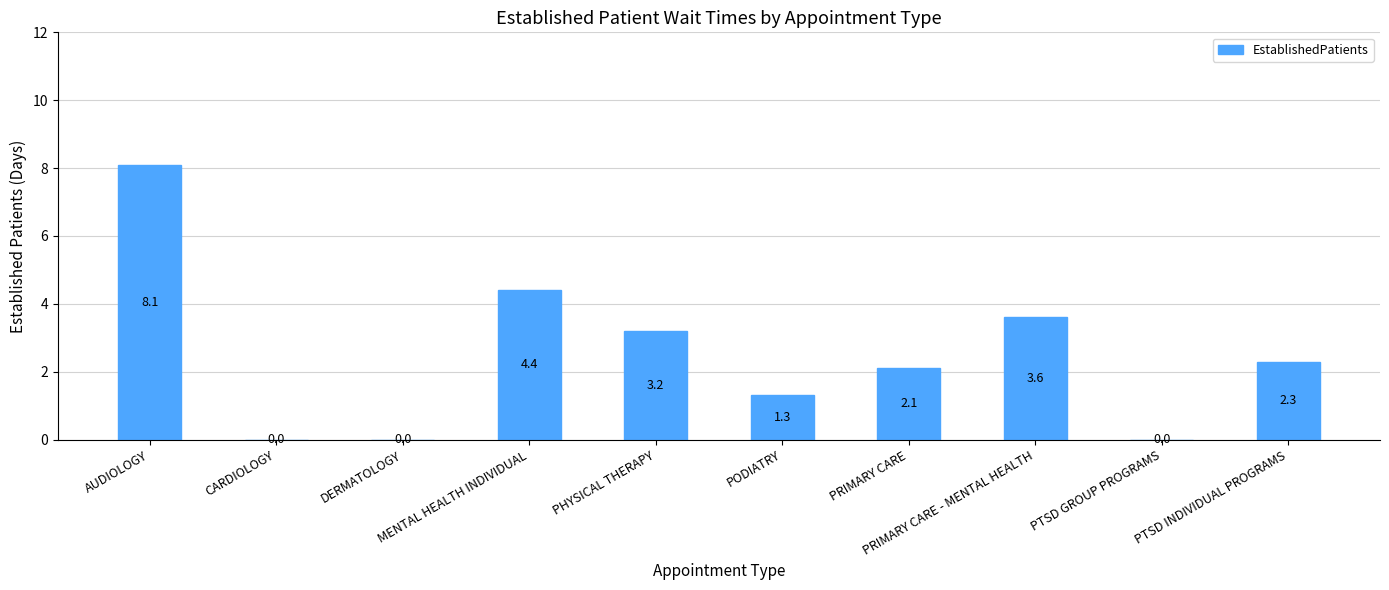

What value does the data have at PTSD INDIVIDUAL PROGRAMS?

2.3